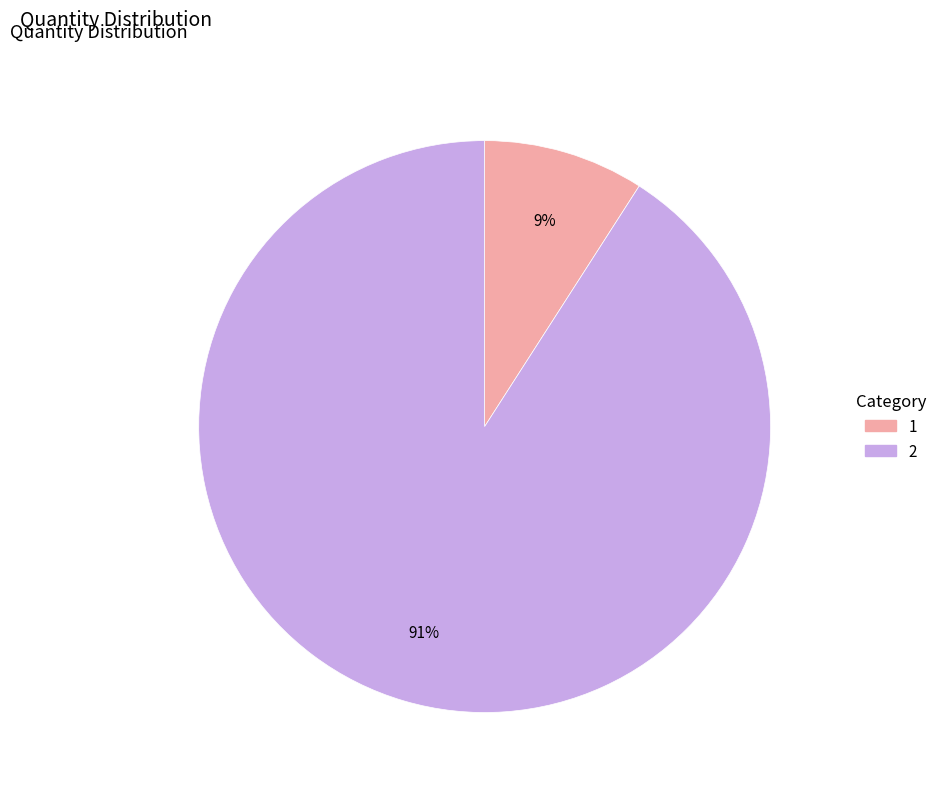

Which slice represents more than half of the pie?

2